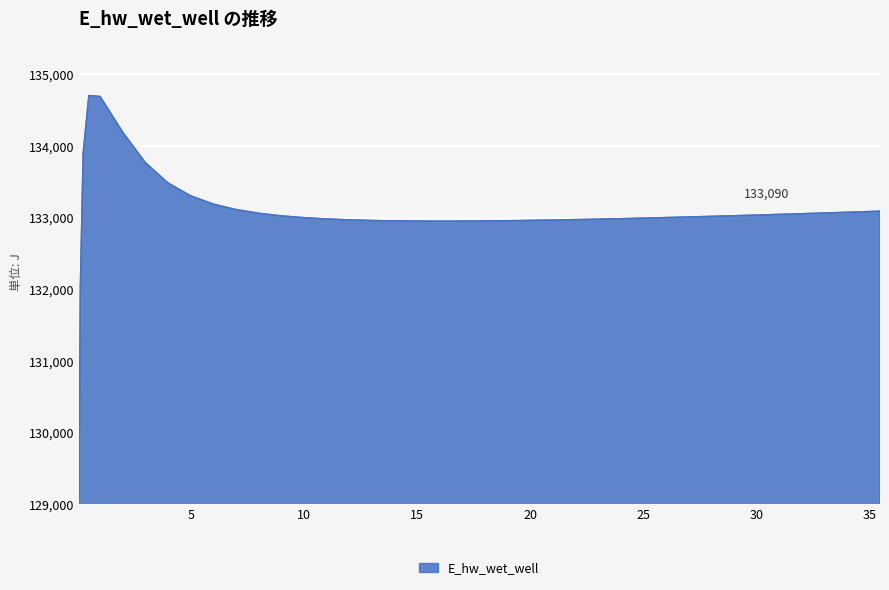

What is the smallest value displayed?

129098.6